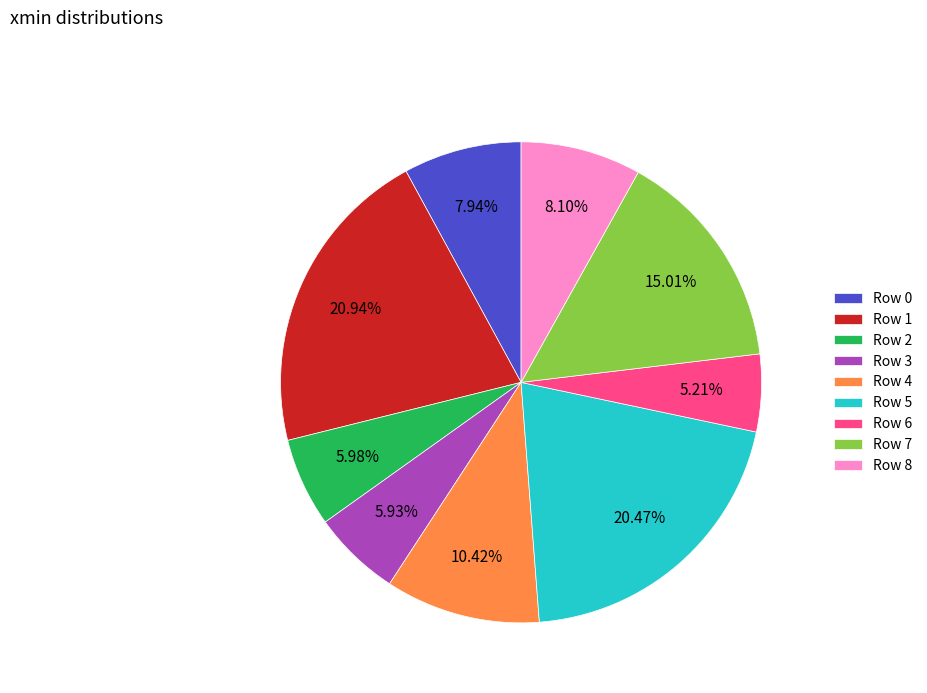

Is the sum of Row 6 and Row 0 greater than half?

No